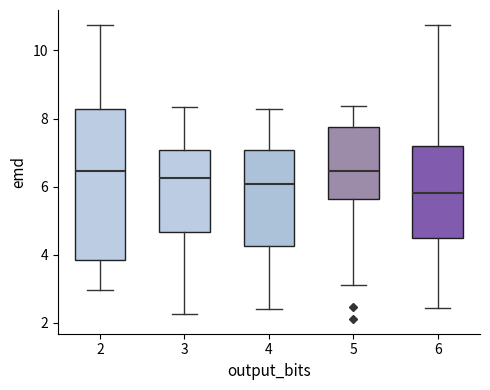

Reading left to right, transcribe this box plot: for each box, give where its median line is, the range the box spans, and where its two whiskers end, as read against the y-axis. The values are not printed on the chart, so give them approximately, as read against the axis.

2: median 6.4, box 3.8 to 8.2, whiskers 3.0 to 10.8
3: median 6.2, box 4.6 to 7.0, whiskers 2.2 to 8.4
4: median 6.0, box 4.2 to 7.0, whiskers 2.4 to 8.2
5: median 6.4, box 5.6 to 7.8, whiskers 3.2 to 8.4
6: median 5.8, box 4.4 to 7.2, whiskers 2.4 to 10.8